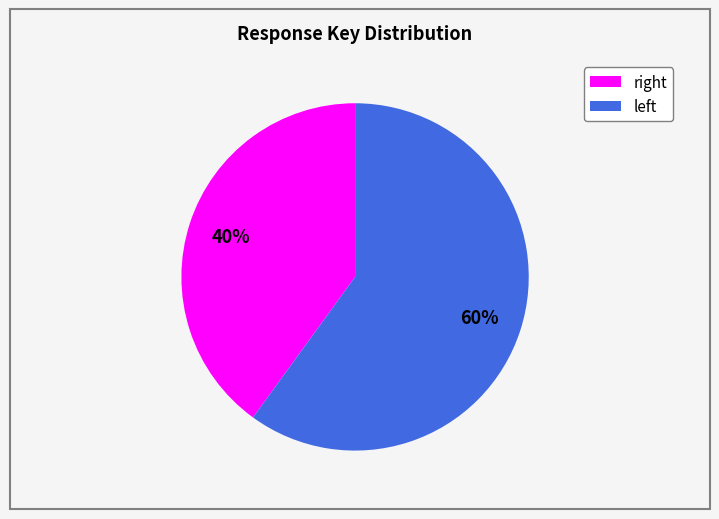

Does any single category account for the majority?

Yes